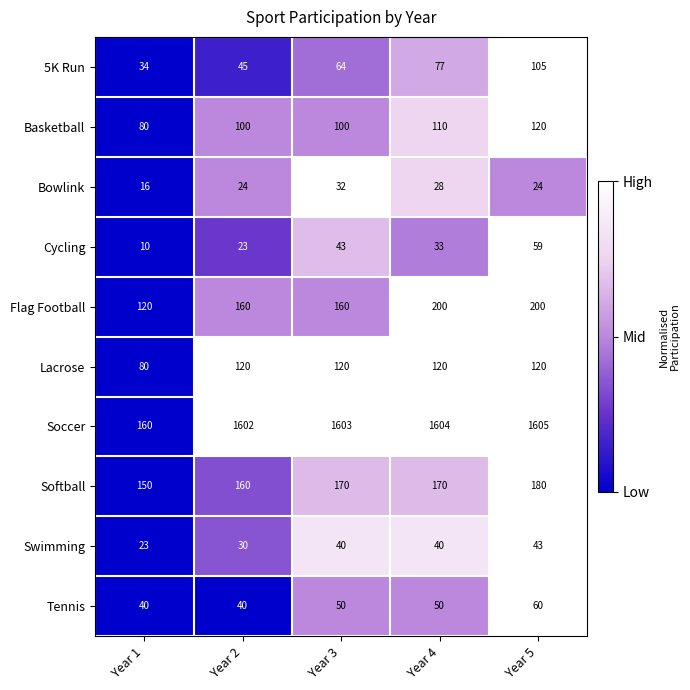

True or false: Bowlink has a value of 24 at Year 2.

True